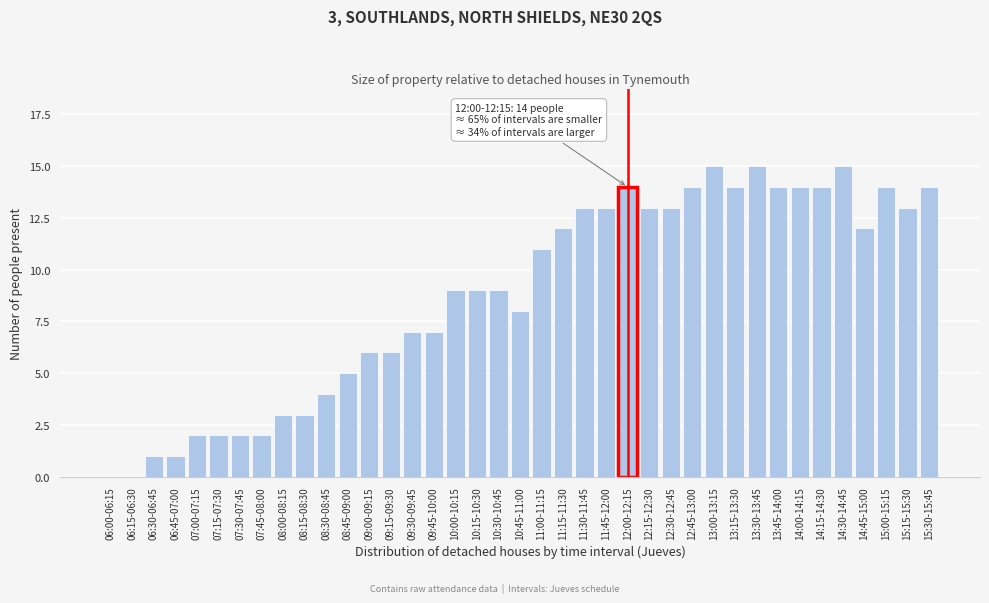

What is the change in value from 09:15-09:30 to 09:30-09:45?

+1